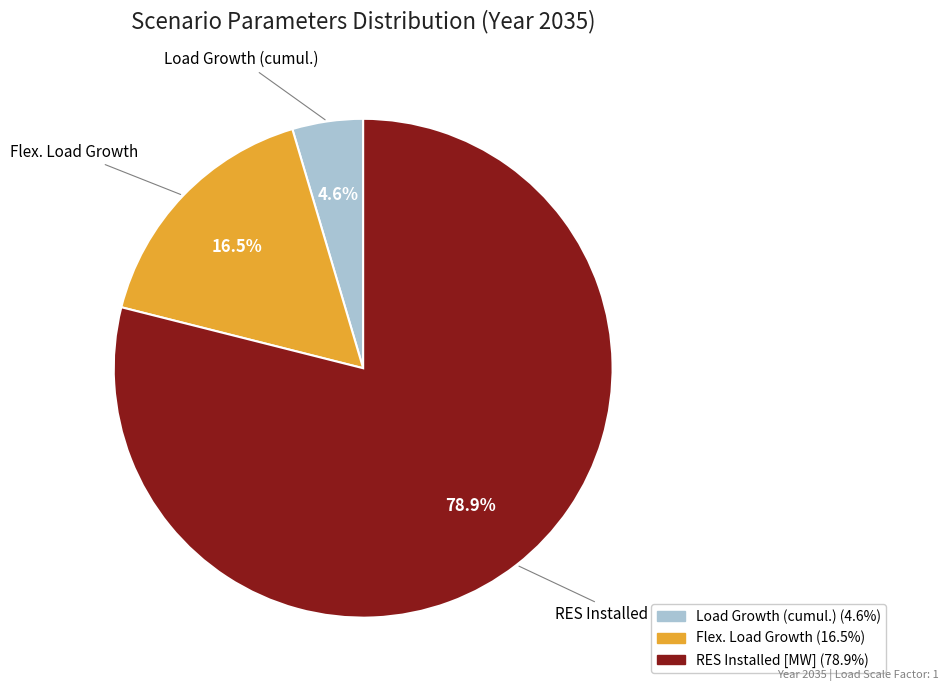

Is there a majority slice in this chart?

Yes